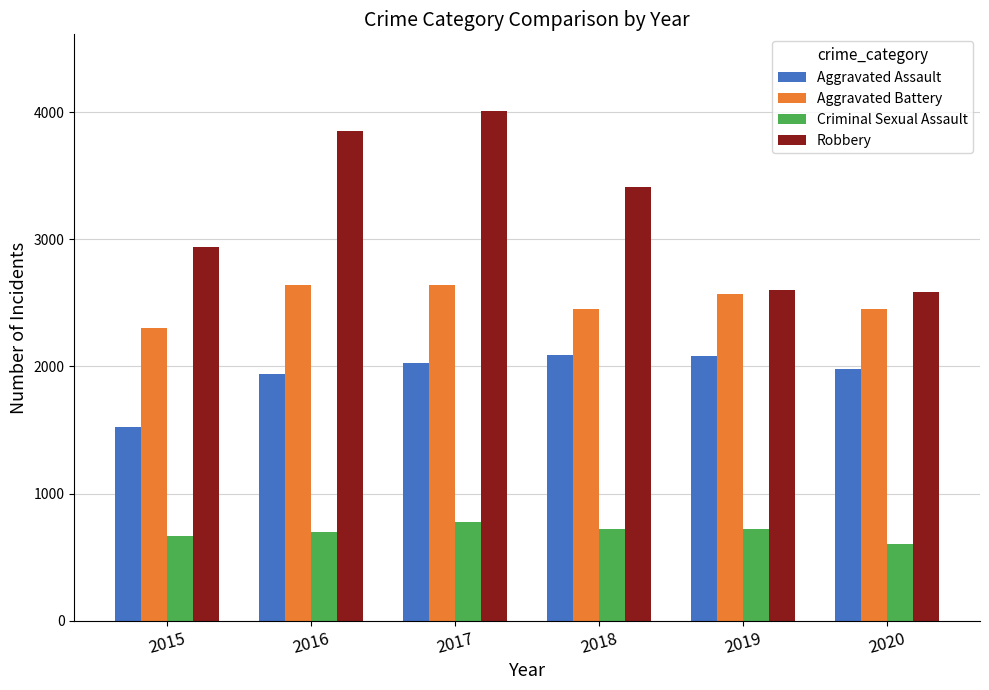

At which label is Robbery closest to 3299?

2018